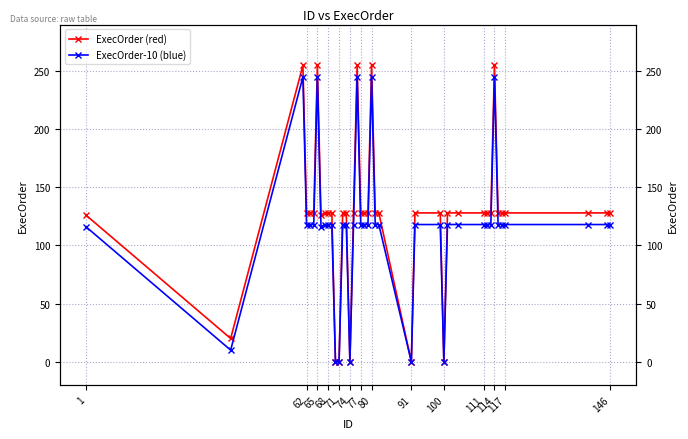

What is the value of the ExecOrder (red) point at the 20th from the left?

128